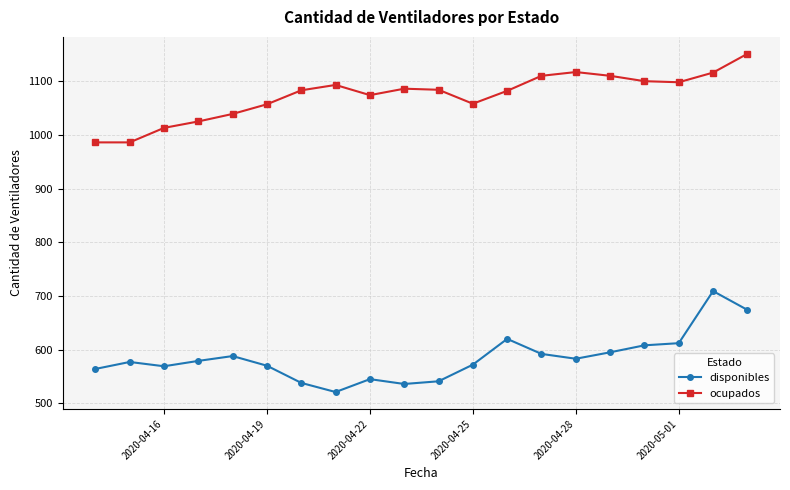

What is the difference between the maximum and minimum values in the disponibles series?

188